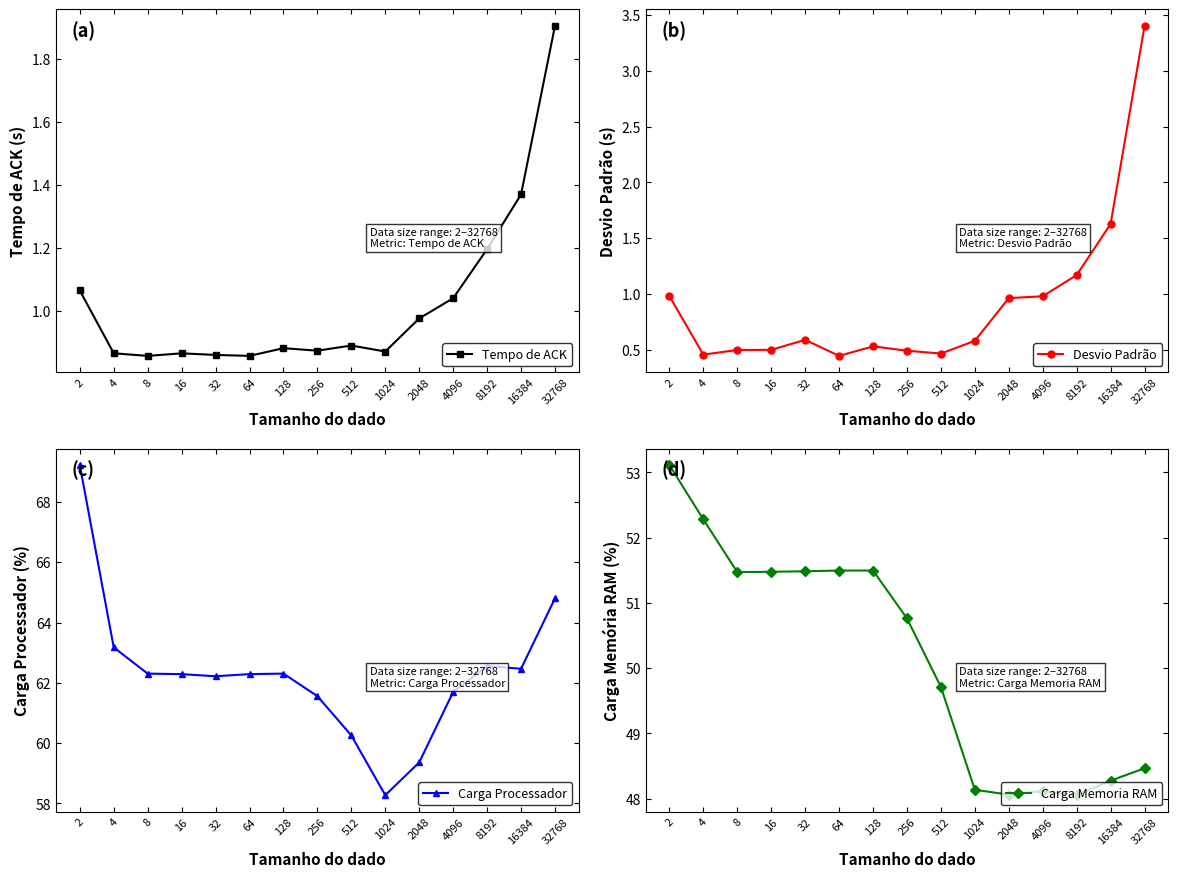

At which category does the chart reach its minimum across all series?

64